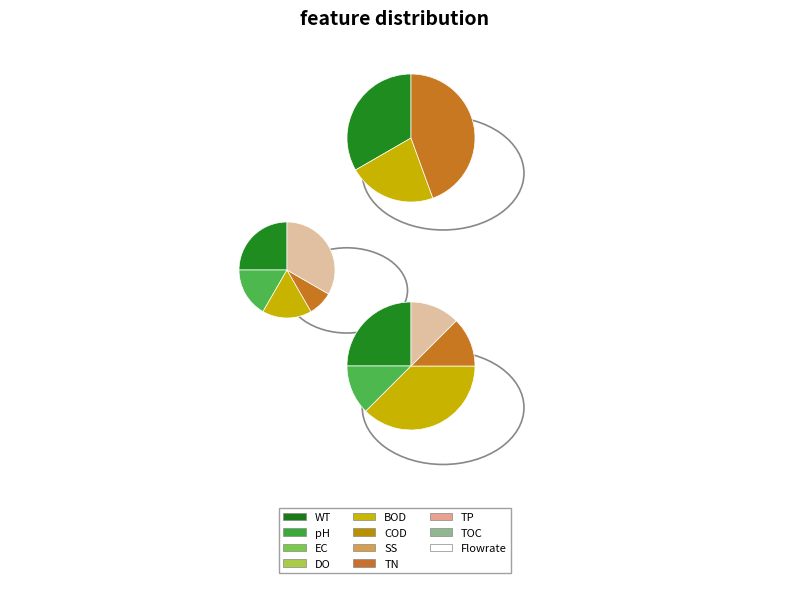

Count the number of slices in the pie.

3